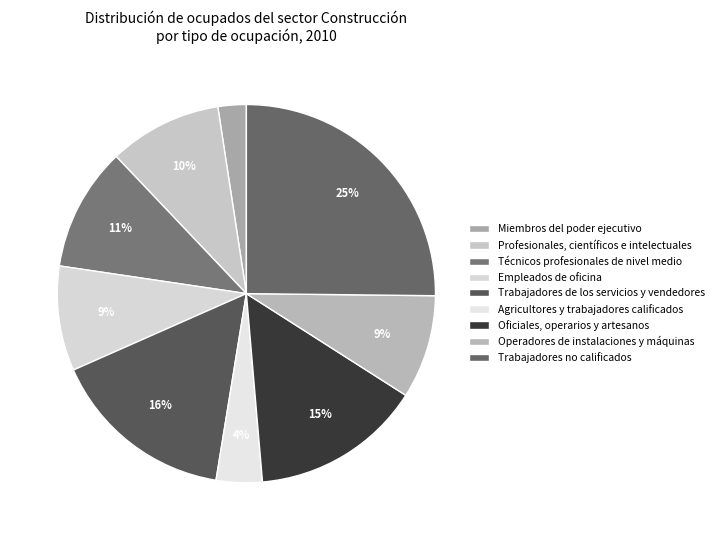

Which has a higher value, Técnicos profesionales de nivel medio or Miembros del poder ejecutivo?

Técnicos profesionales de nivel medio